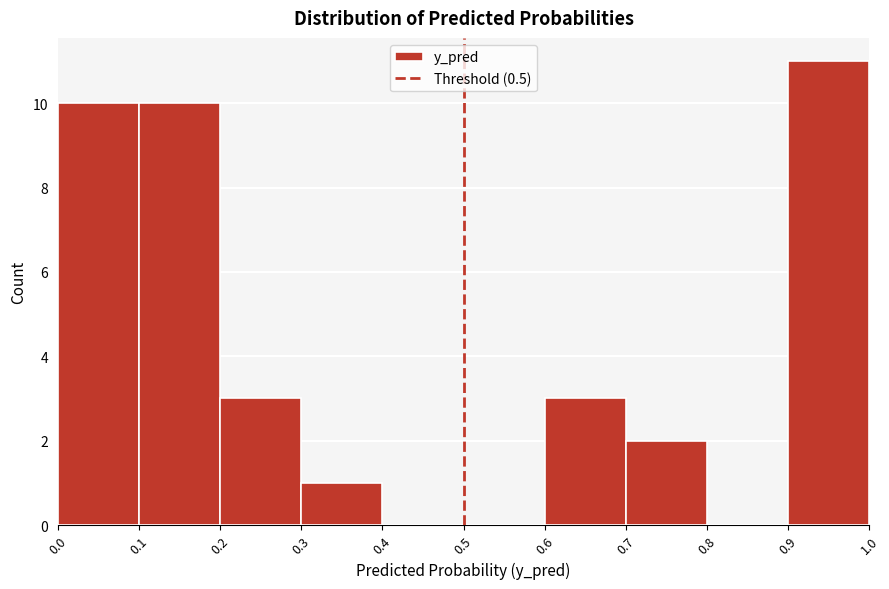

Reading left to right, transcribe this chart: for each bar, give the range it covers on the x-axis and its height. The values are not printed on the chart, so give them approximately, as read against the axis.

0.0 to 0.1: 10
0.1 to 0.2: 10
0.2 to 0.3: 3
0.3 to 0.4: 1
0.4 to 0.5: 0
0.5 to 0.6: 0
0.6 to 0.7: 3
0.7 to 0.8: 2
0.8 to 0.9: 0
0.9 to 1.0: 11